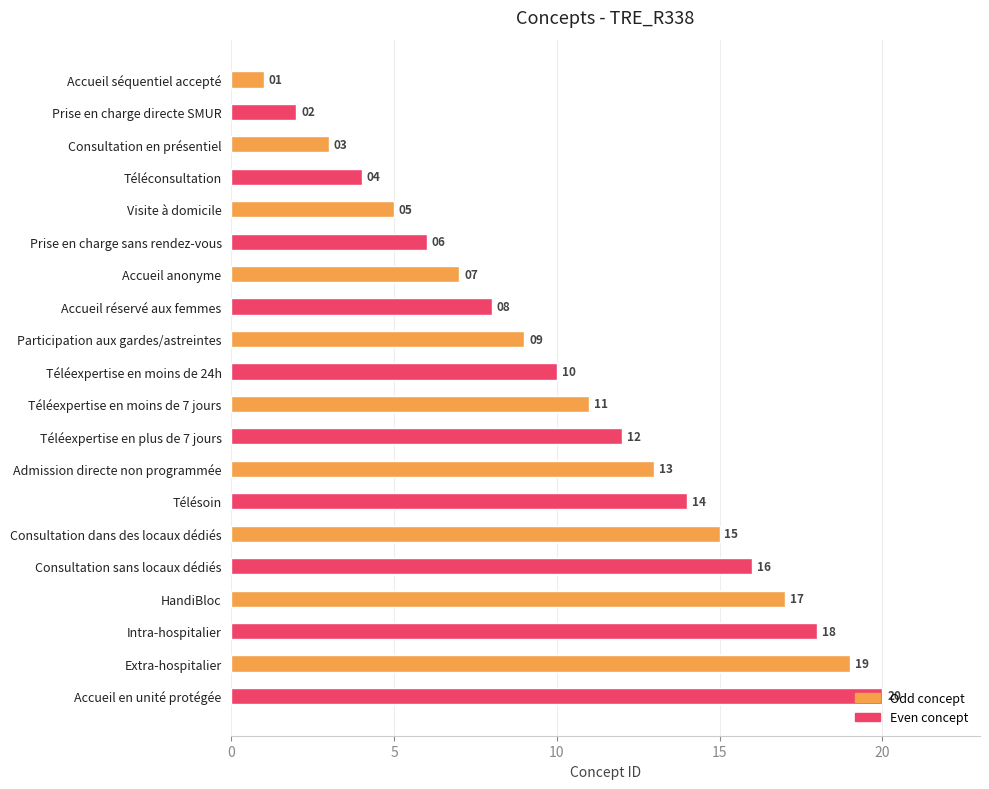

How many data points are less than 11?

10